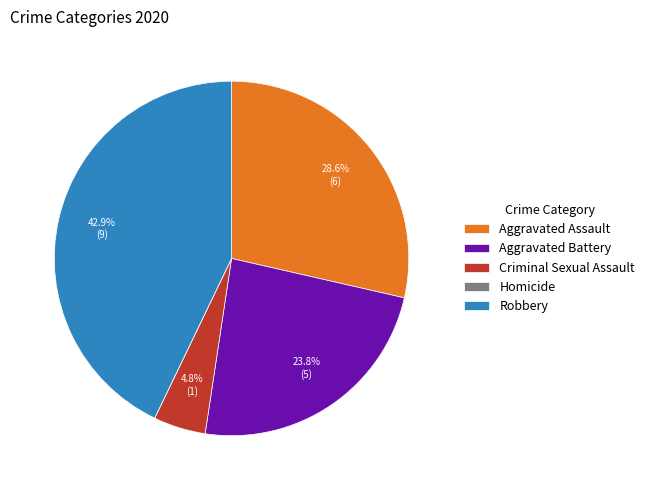

What is the largest slice in the pie chart?

Robbery